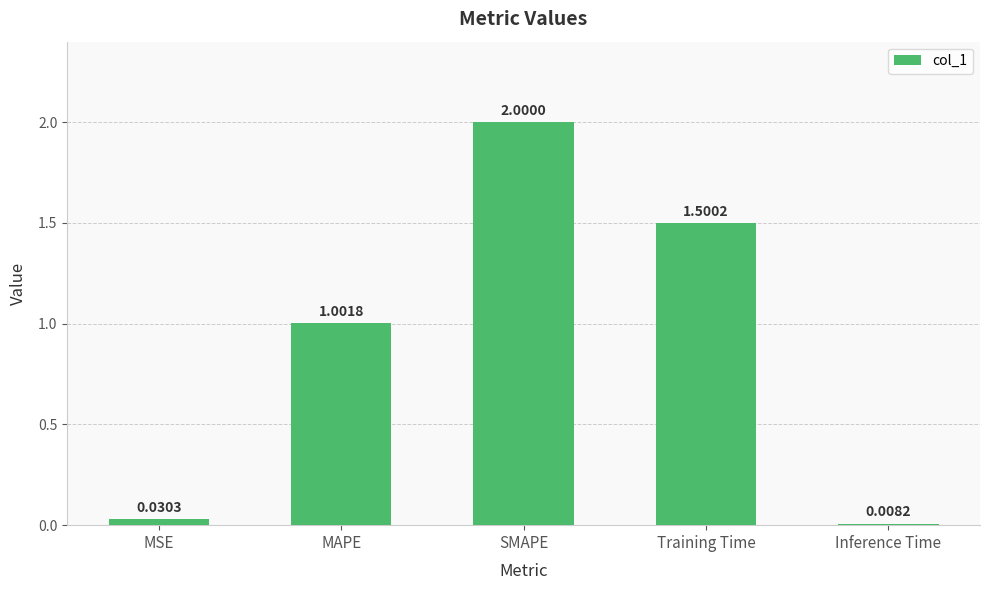

List the labels in order of value, smallest first.

Inference Time, MSE, MAPE, Training Time, SMAPE